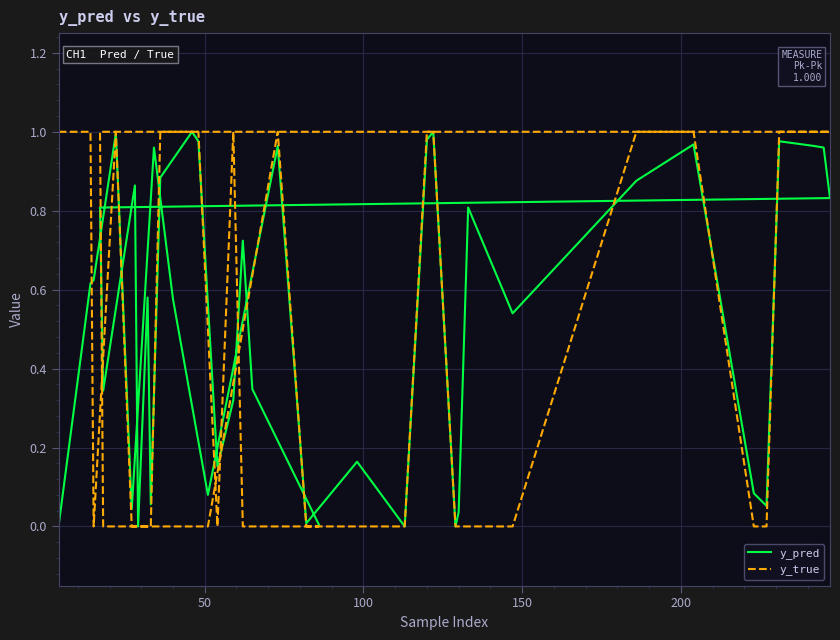

True or false: y_true and y_pred cross at least once.

True